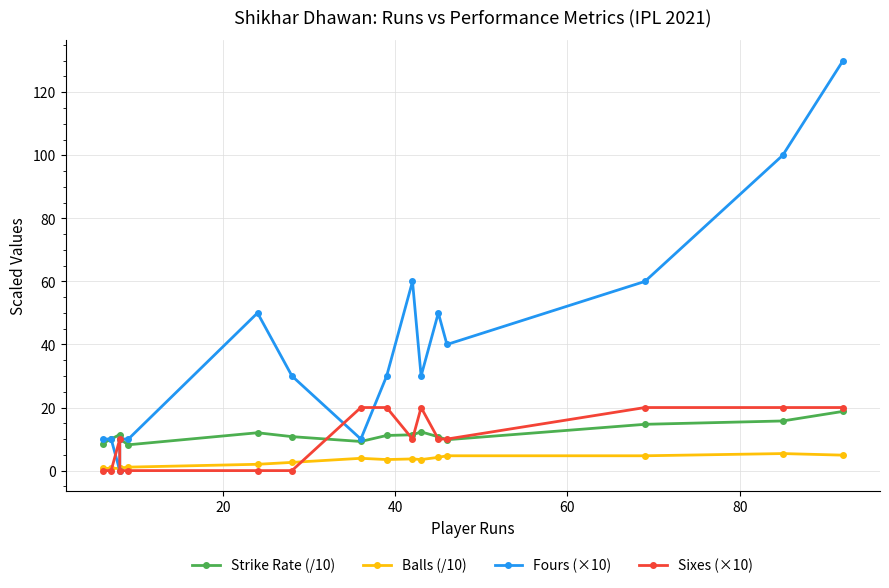

How many interior local valleys does the Fours (×10) series have?

4